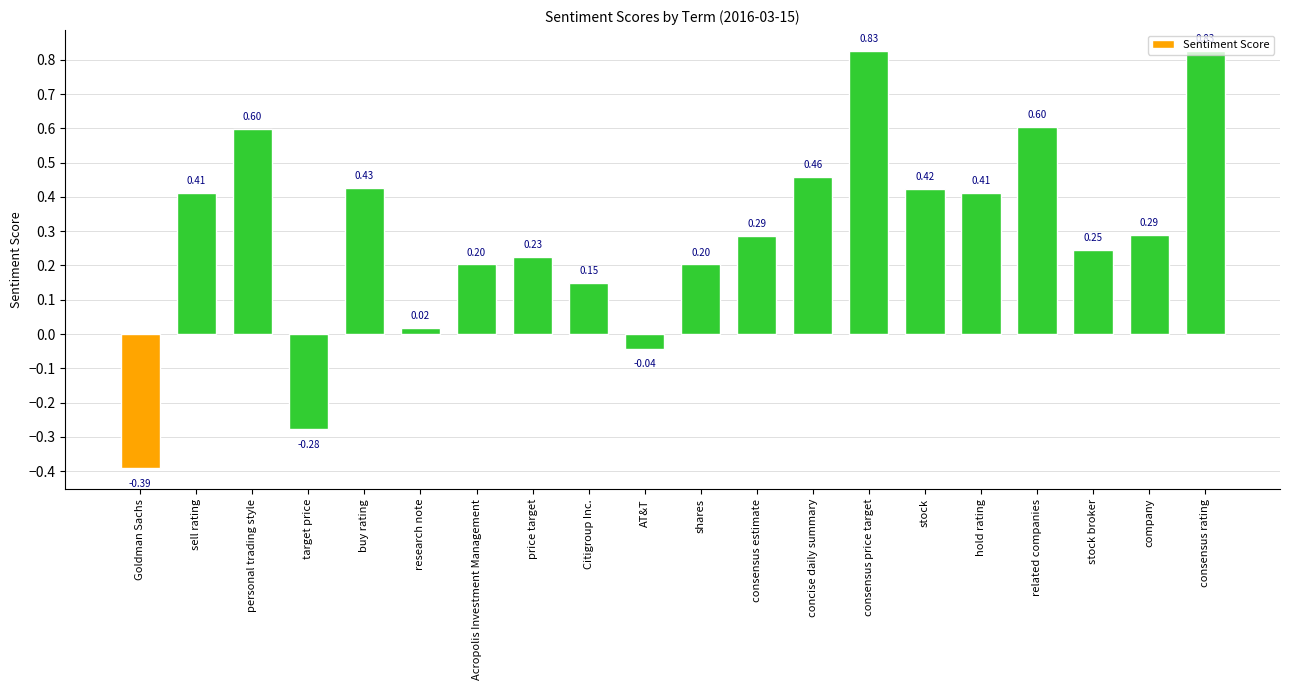

What is the difference between the second highest and minimum values?

1.2